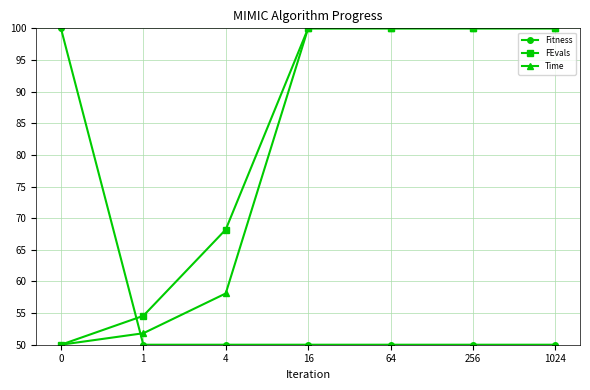

What is the total value across all series at 64?

250.0